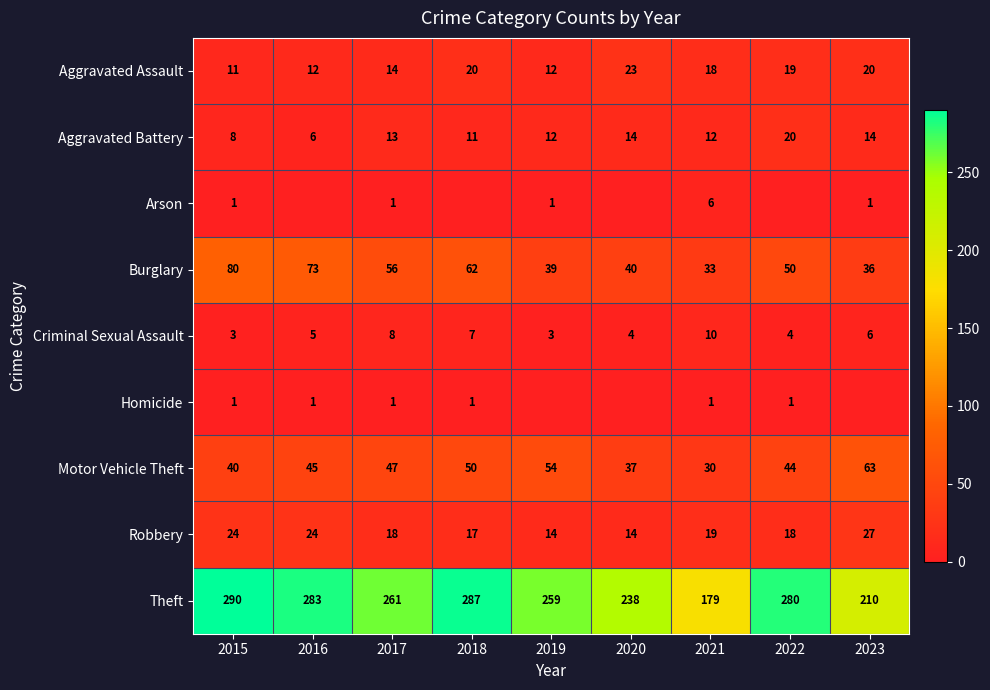

What is the sum of all Theft values?

2287